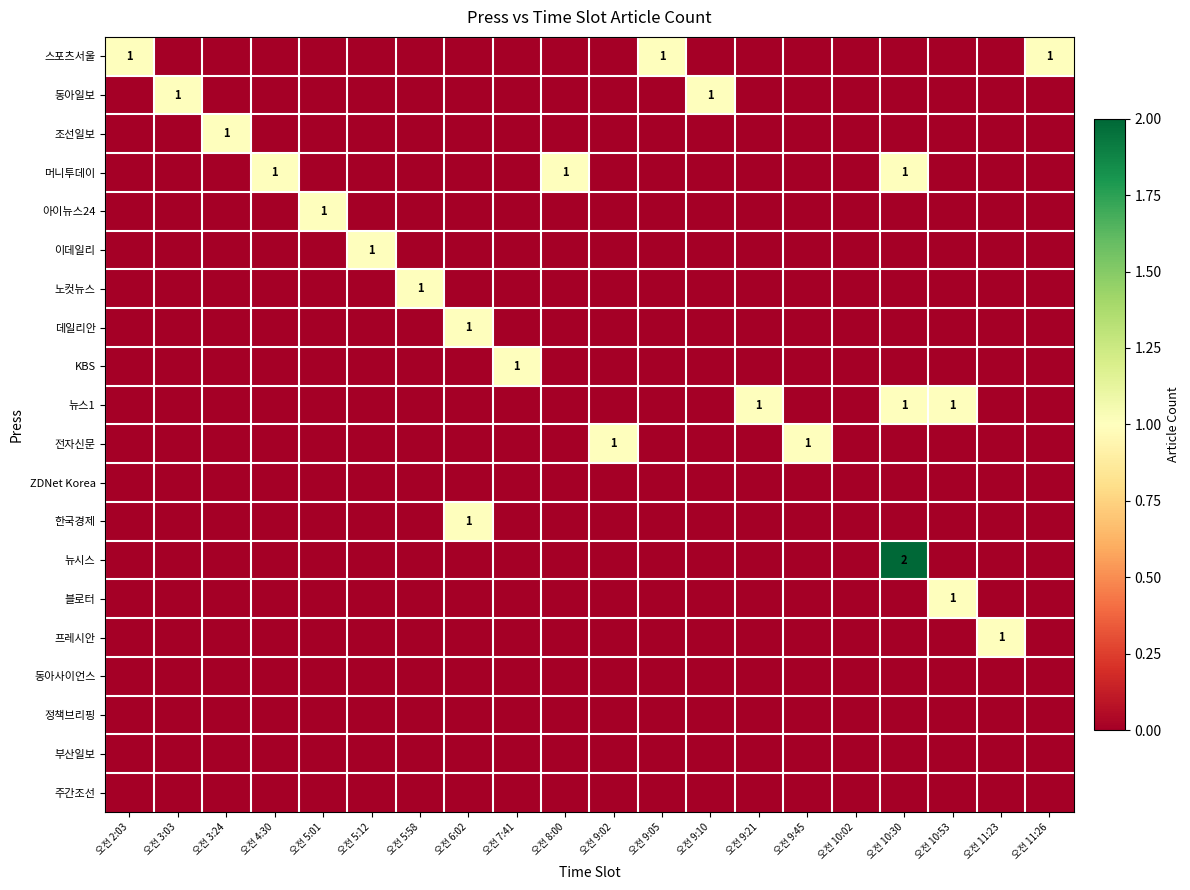

Rank the categories by 동아일보 value from lowest to highest.

오전 2:03, 오전 3:24, 오전 4:30, 오전 5:01, 오전 5:12, 오전 5:58, 오전 6:02, 오전 7:41, 오전 8:00, 오전 9:02, 오전 9:05, 오전 9:21, 오전 9:45, 오전 10:02, 오전 10:30, 오전 10:53, 오전 11:23, 오전 11:26, 오전 3:03, 오전 9:10